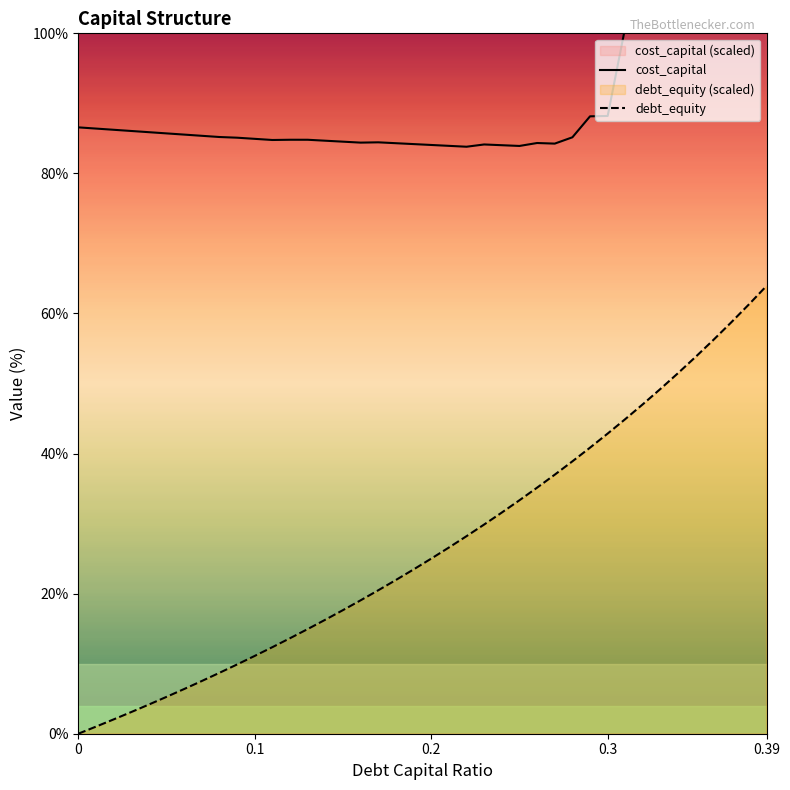

The value of debt_equity at 0.39 is 84.7. True or false?

False